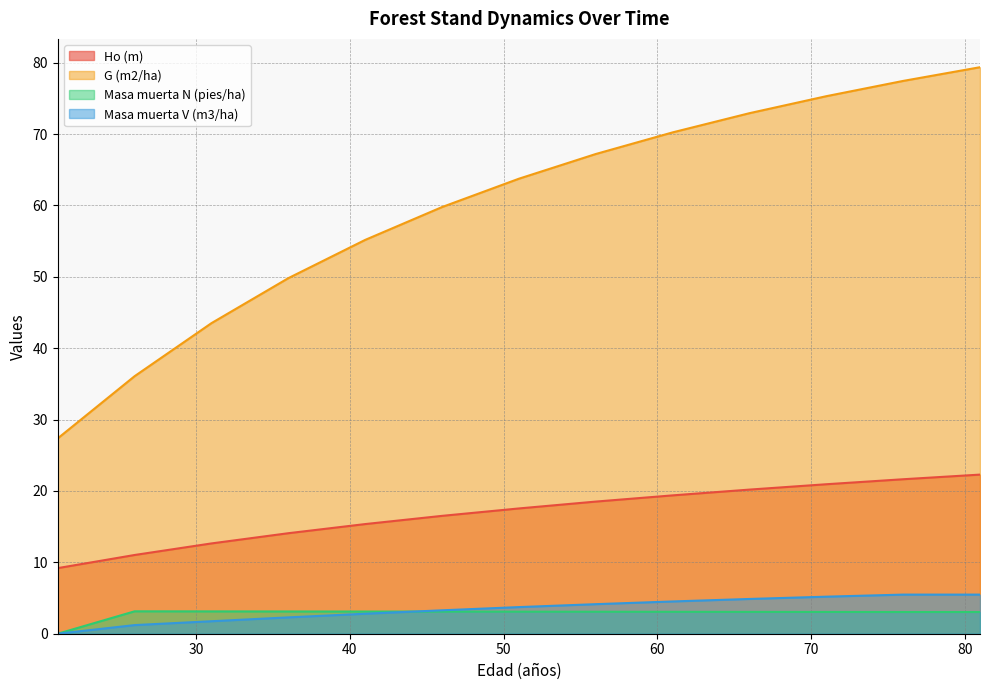

At which label does Masa muerta N (pies/ha) first exceed 3?

26